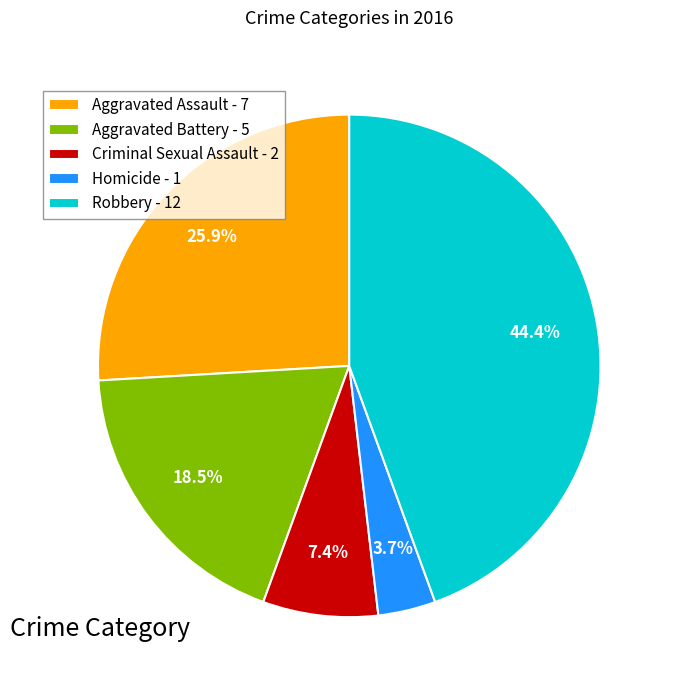

Between Criminal Sexual Assault and Robbery, which is larger?

Robbery